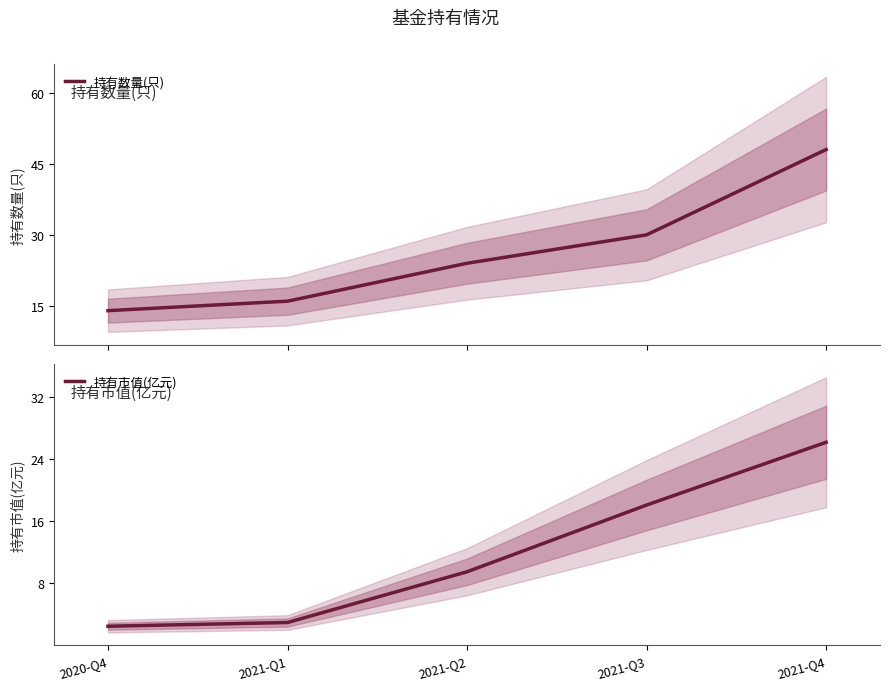

What position from the left is 2020-Q4?

1